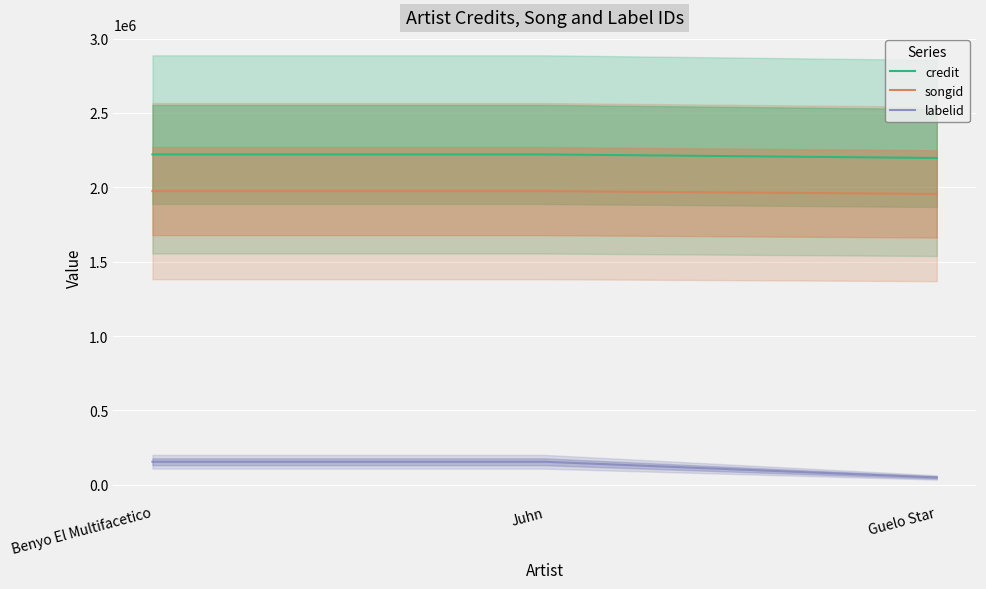

At which category does the chart reach its minimum across all series?

Guelo Star